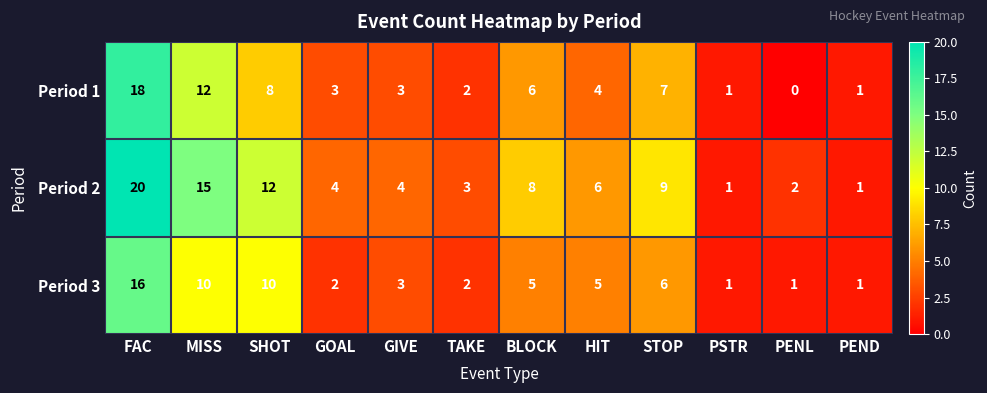

What is the difference between the highest and lowest values at TAKE?

1